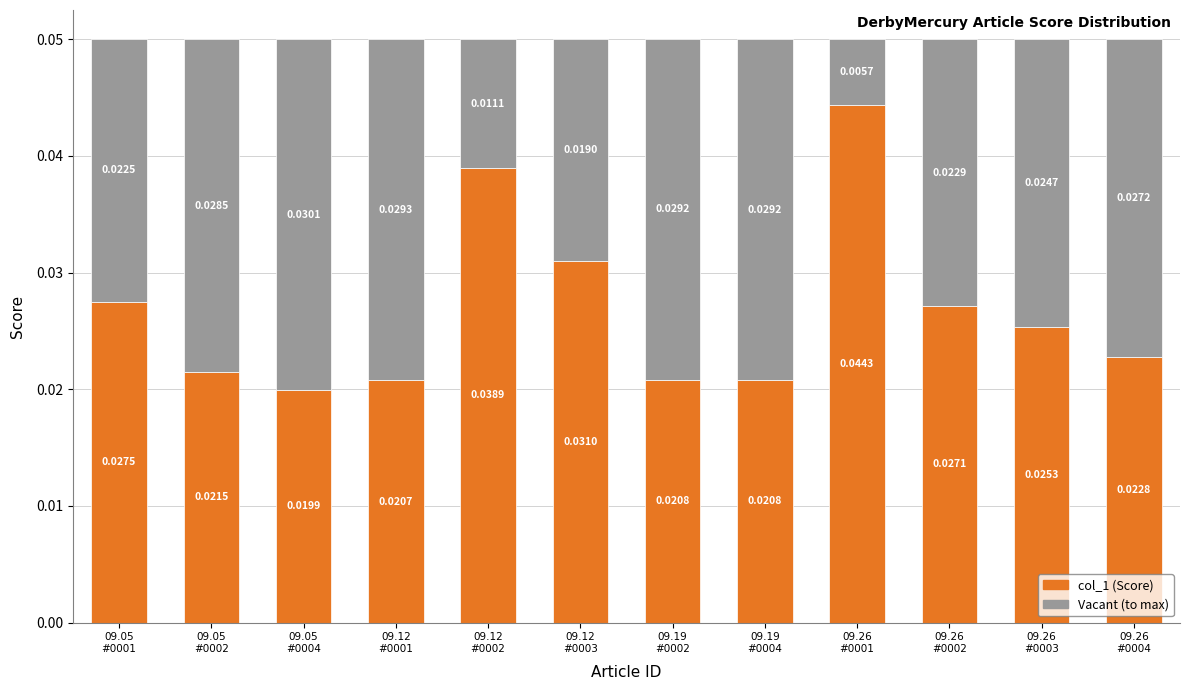

What is the label of the 7th bar from the left?

09.19
#0002